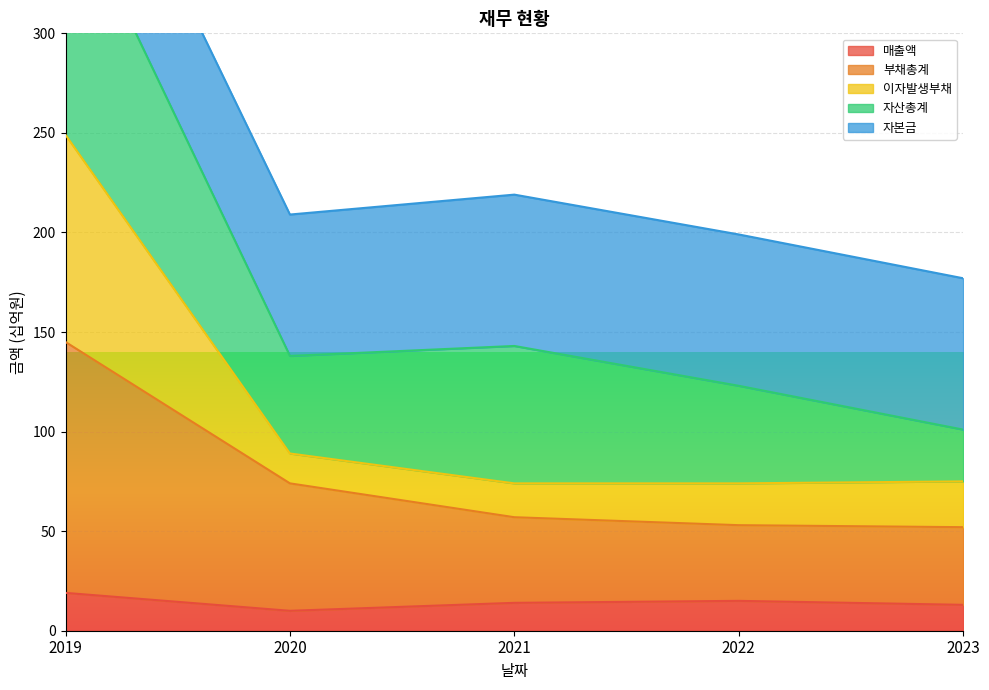

At which label does 부채총계 first exceed 57?

2019